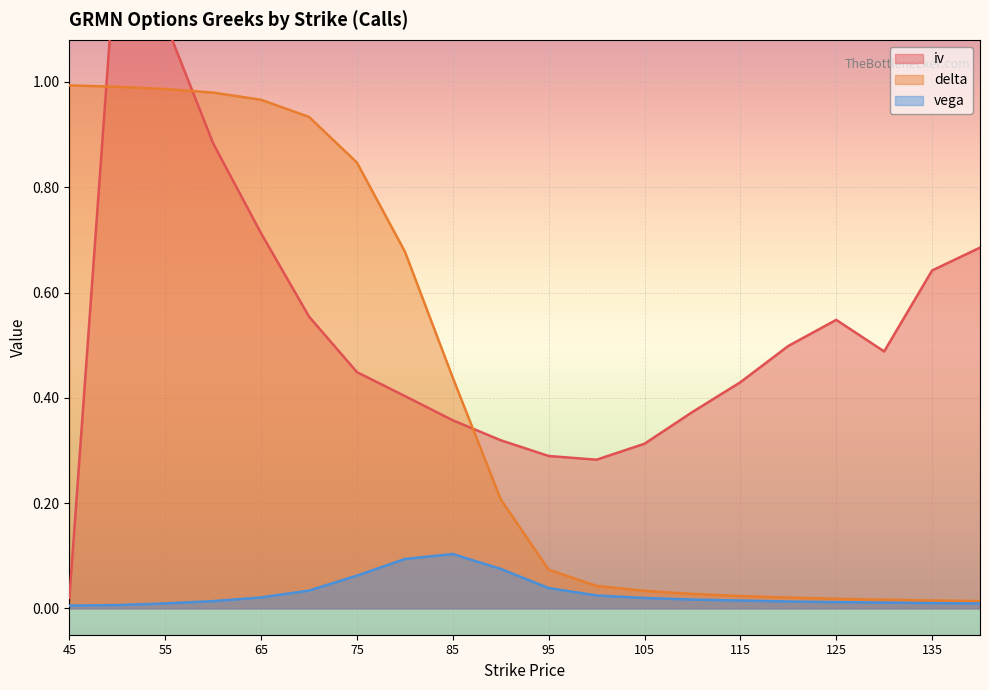

At how many categories does at least one series exceed 0?

20